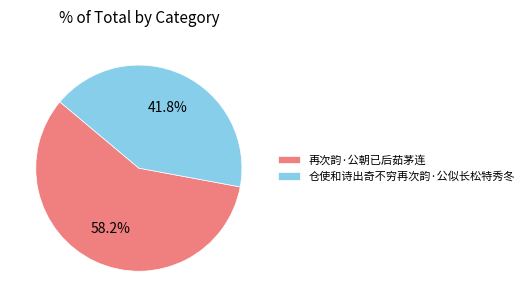

Rank the categories by value from highest to lowest.

再次韵·公朝已后茹茅连, 仓使和诗出奇不穷再次韵·公似长松特秀冬